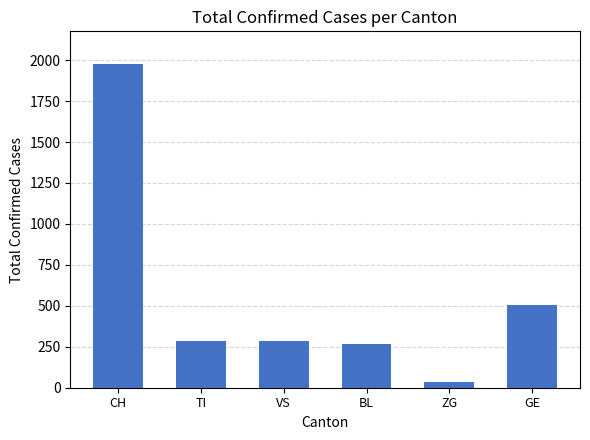

How many values are below 285?

3